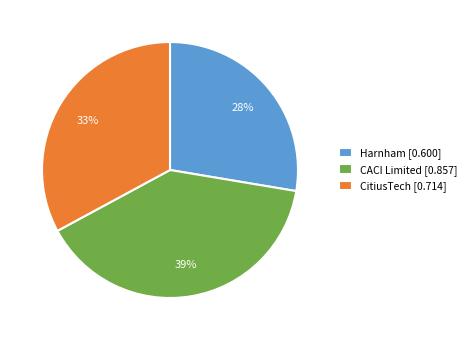

What percentage is the Harnham slice, to the nearest percent?

28%